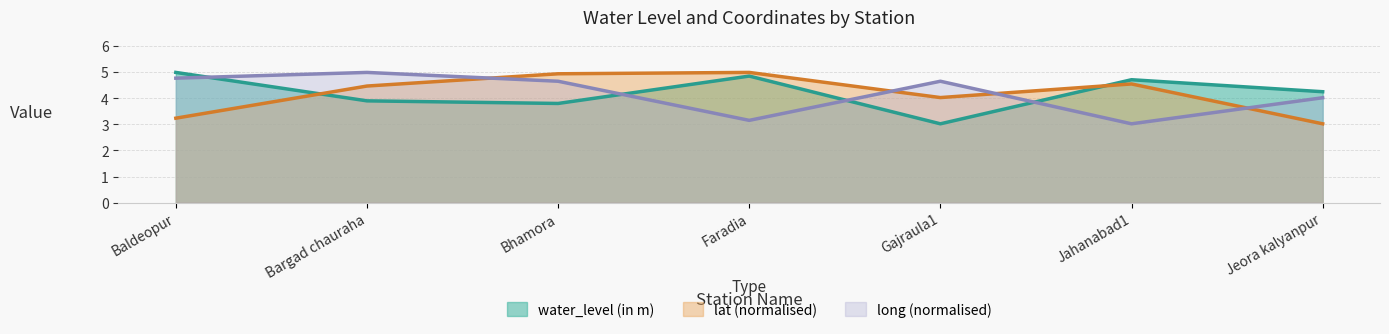

At which label does water_level (in m) reach its peak?

Baldeopur